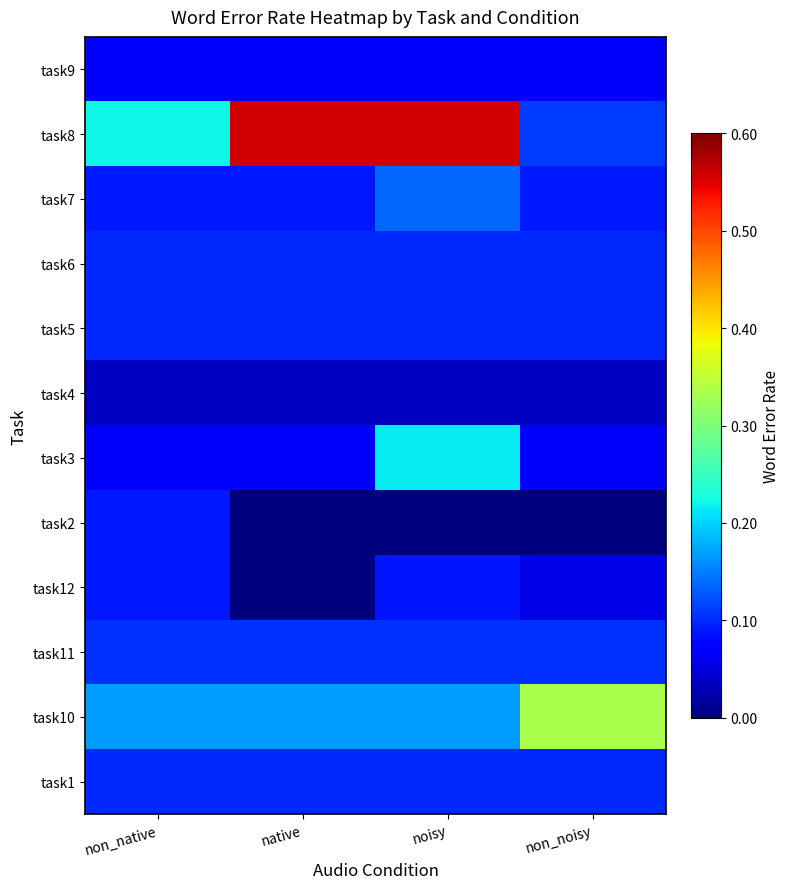

Which has a higher value, non_native or noisy?

non_native